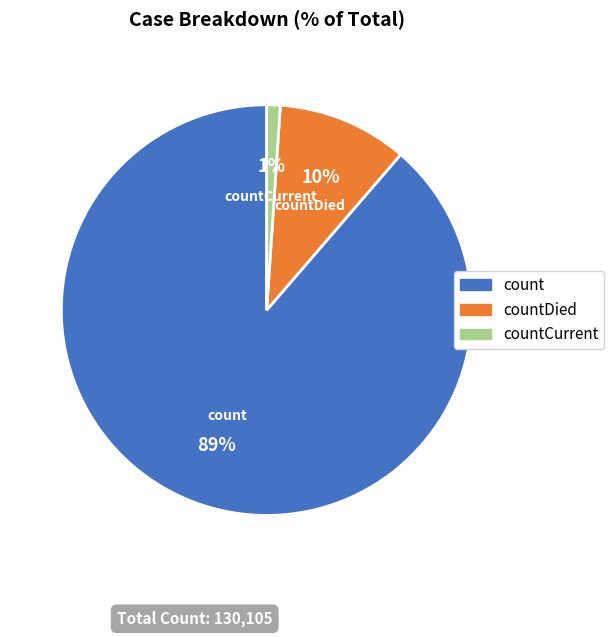

To the nearest percent, what is the difference between the largest and smallest slice percentages?

88%